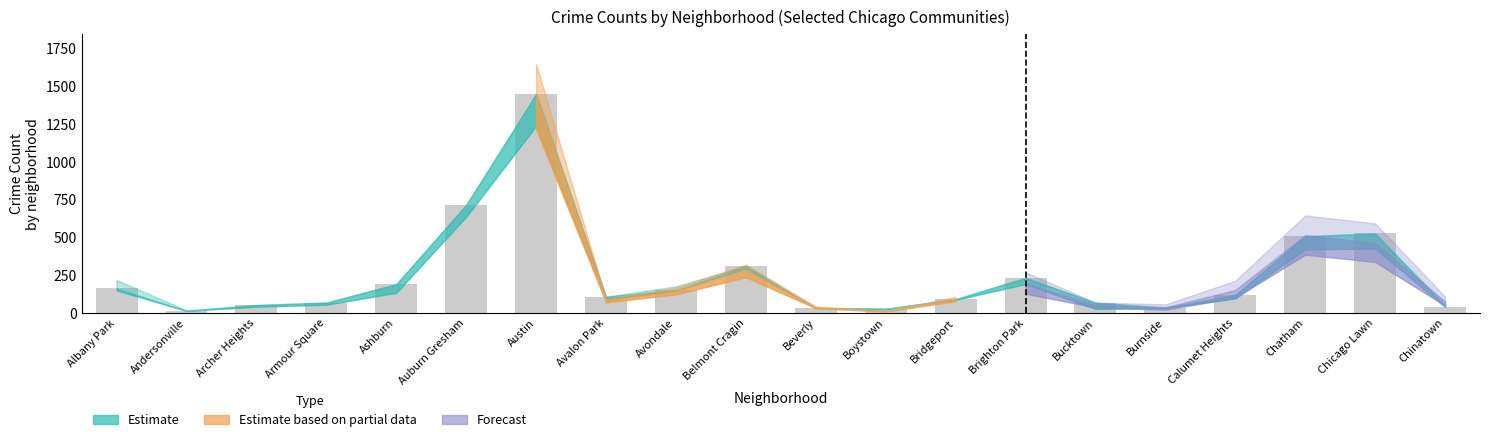

What is the minimum value shown in the chart?

13